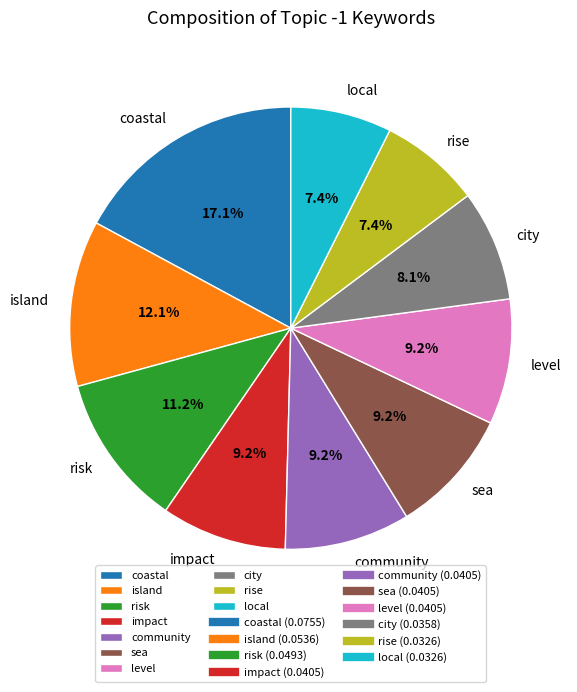

Is it true that city is 16% of the pie?

False